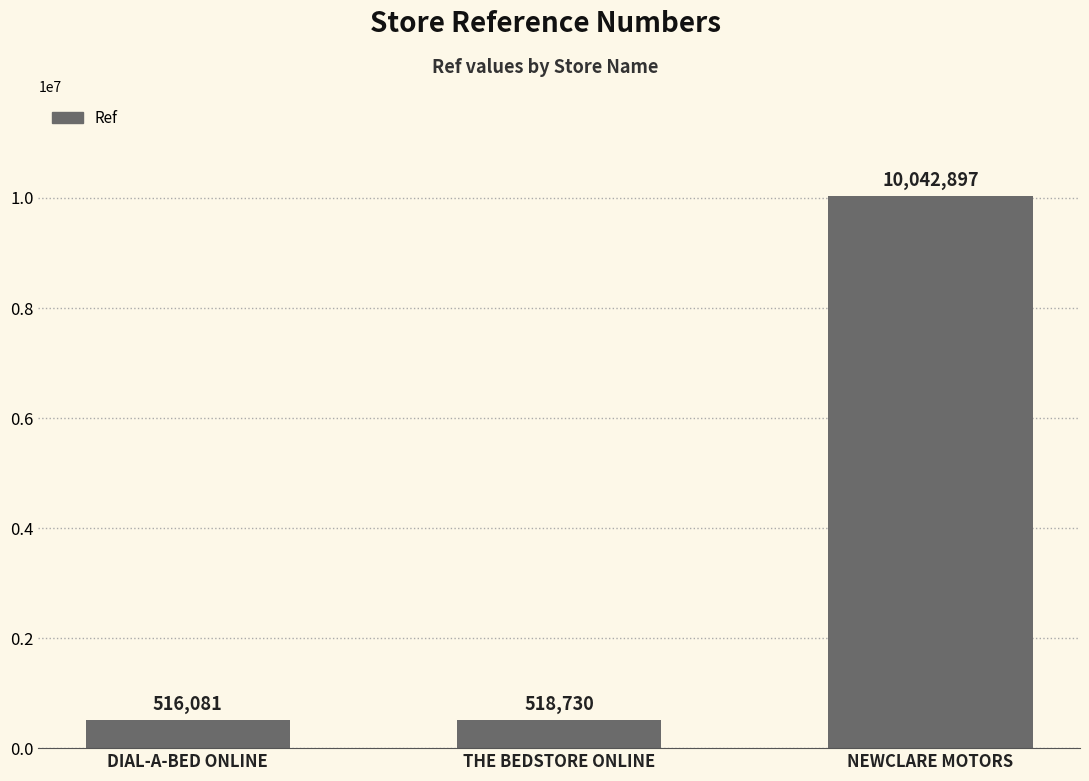

What is the difference between the maximum and minimum values?

9526816